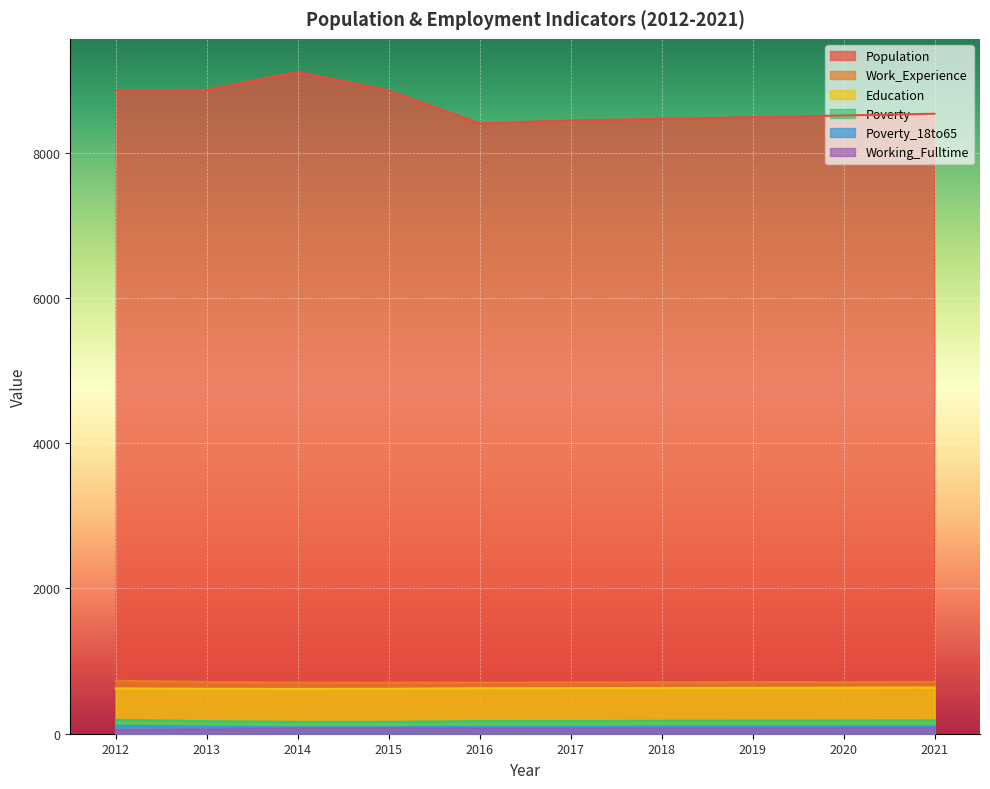

In Working_Fulltime, how many points are higher than both neighbors (excluding endpoints)?

1